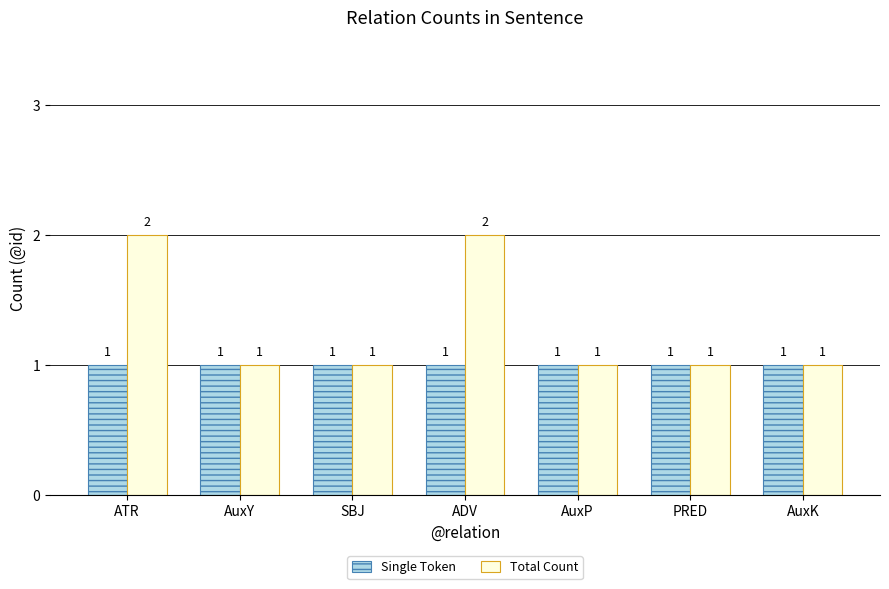

Which series has the largest total across all categories?

Total Count